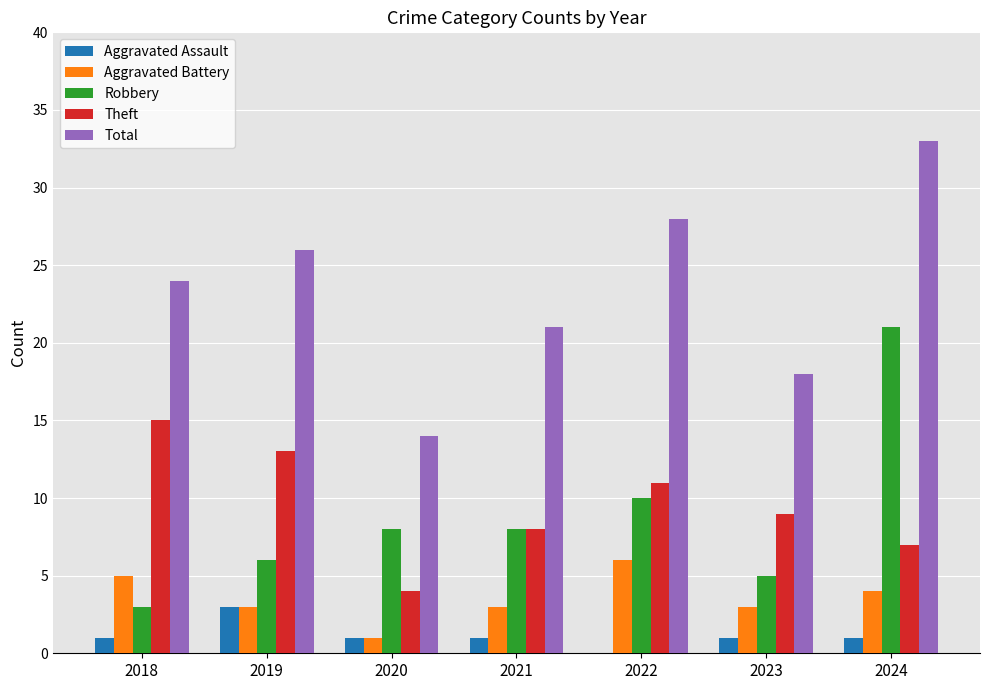

Reading left to right, what are all the values shown in this chart?

Aggravated Assault: 2018=1	2019=3	2020=1	2021=1	2022=0	2023=1	2024=1
Aggravated Battery: 2018=5	2019=3	2020=1	2021=3	2022=6	2023=3	2024=4
Robbery: 2018=3	2019=6	2020=8	2021=8	2022=10	2023=5	2024=21
Theft: 2018=15	2019=13	2020=4	2021=8	2022=11	2023=9	2024=7
Total: 2018=24	2019=26	2020=14	2021=21	2022=28	2023=18	2024=33